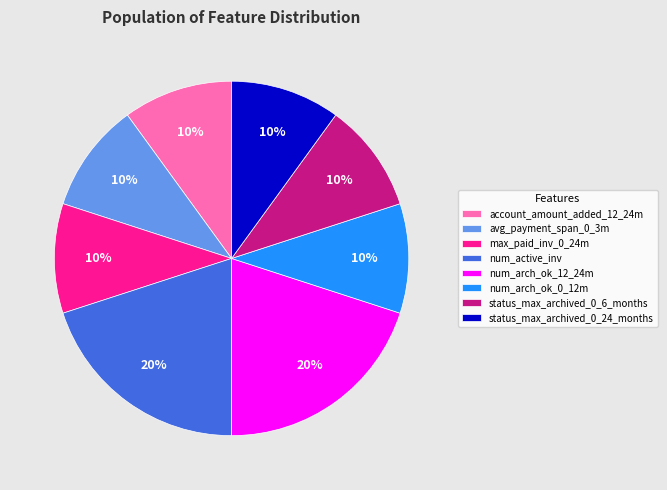

Is there a majority slice in this chart?

No